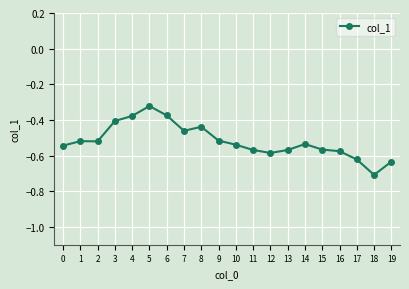

Which category has the highest value across all series?

5